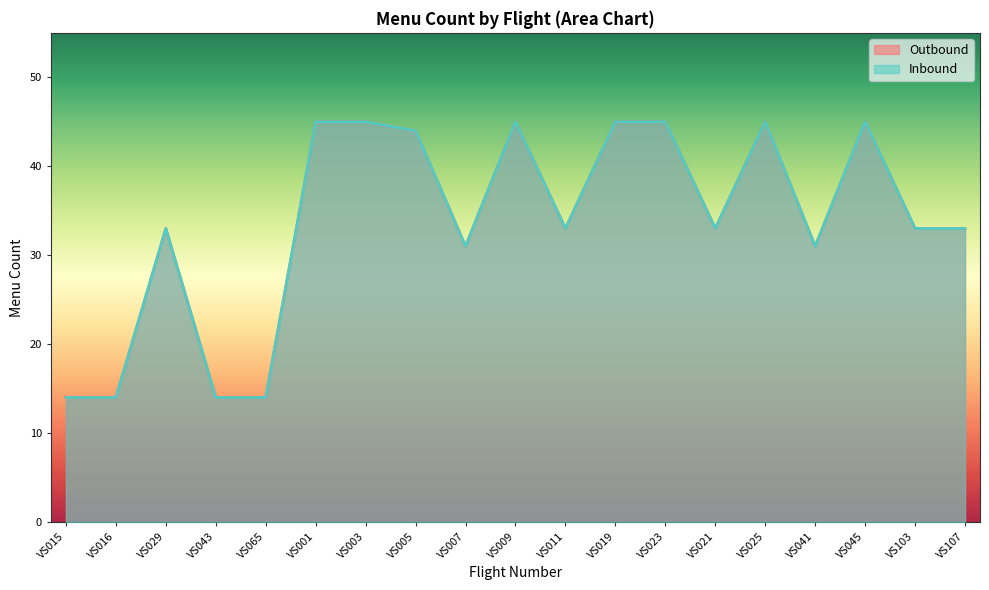

True or false: Outbound has more than 0 interior local peaks.

True